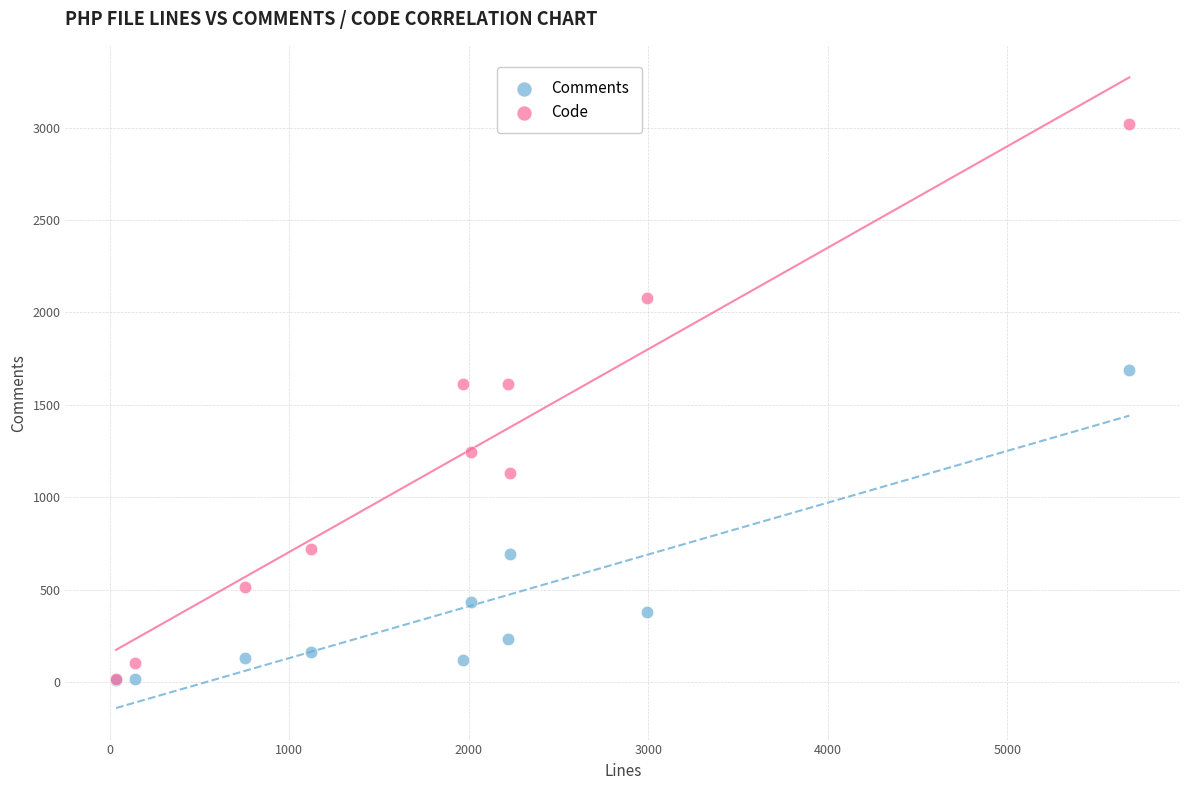

What are all the series names shown in the legend?

Comments, Code